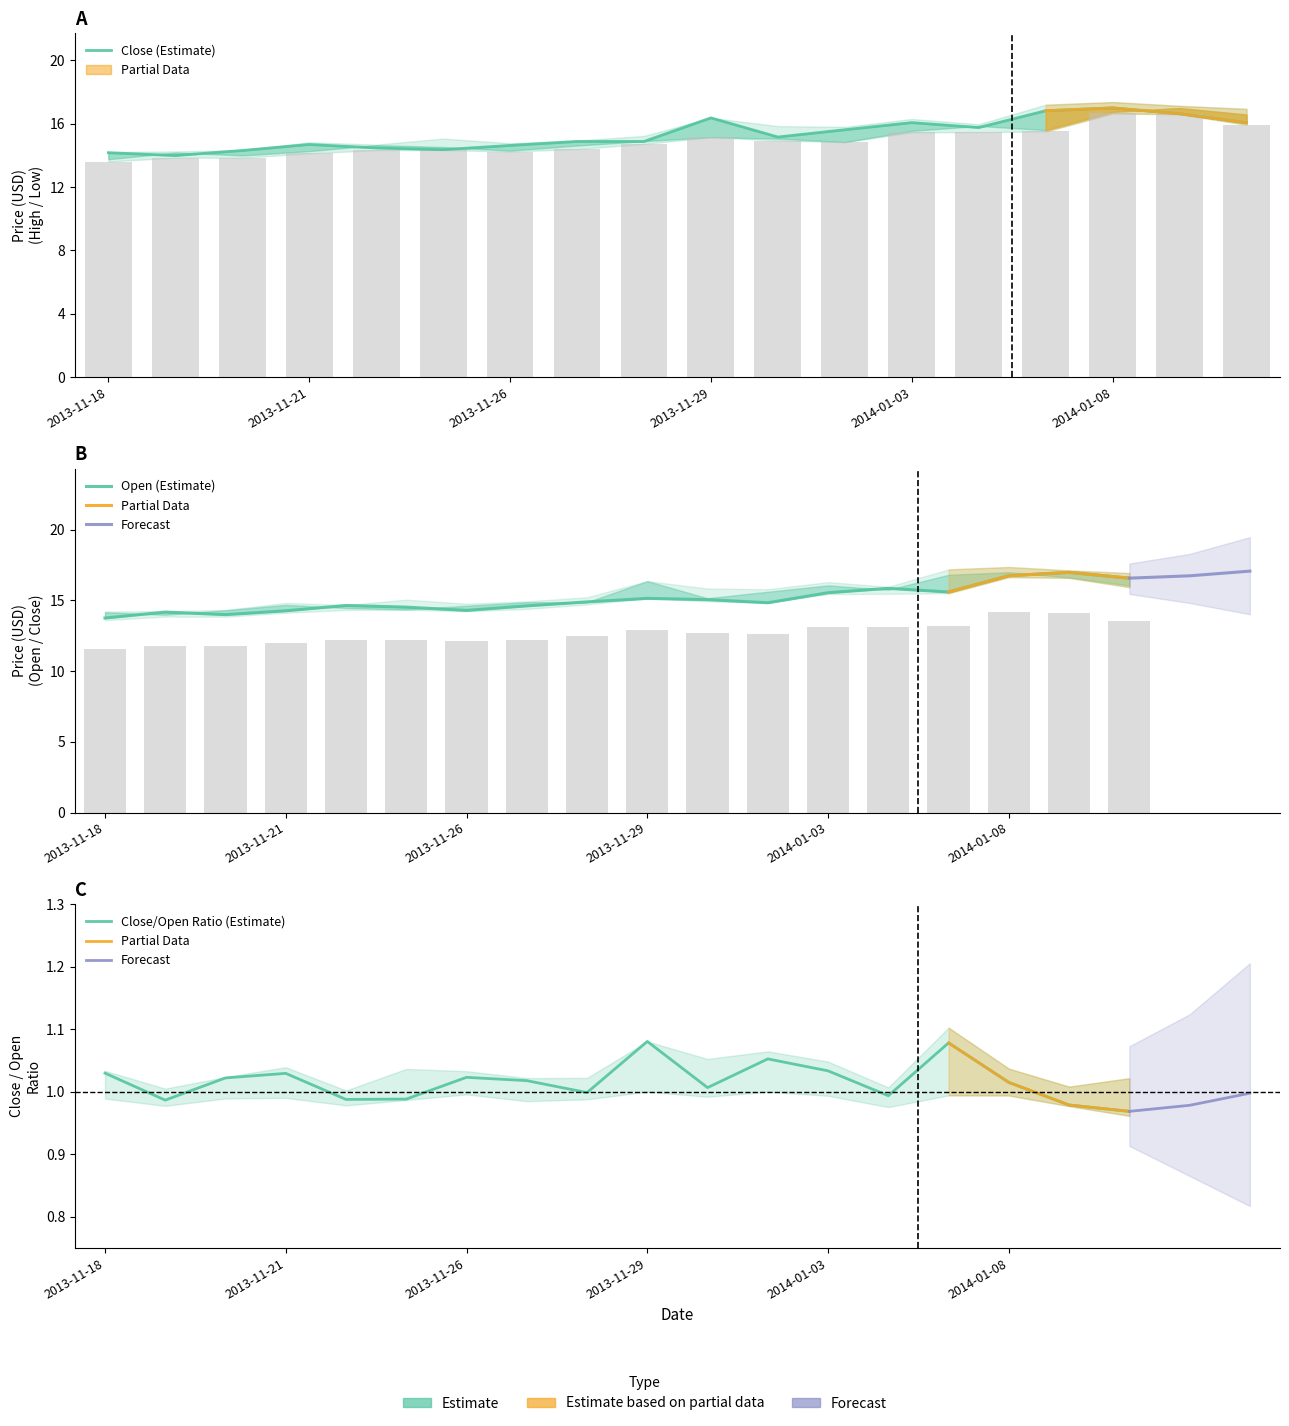

What is the difference between the highest and lowest values at 2013-11-29?

1.2